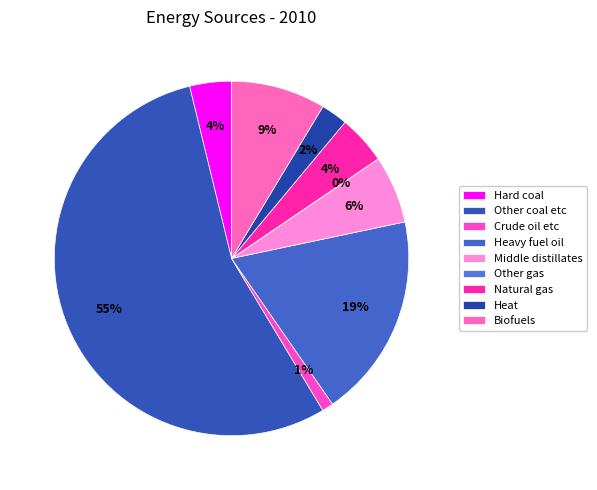

What percentage is the Middle distillates slice, to the nearest percent?

6%